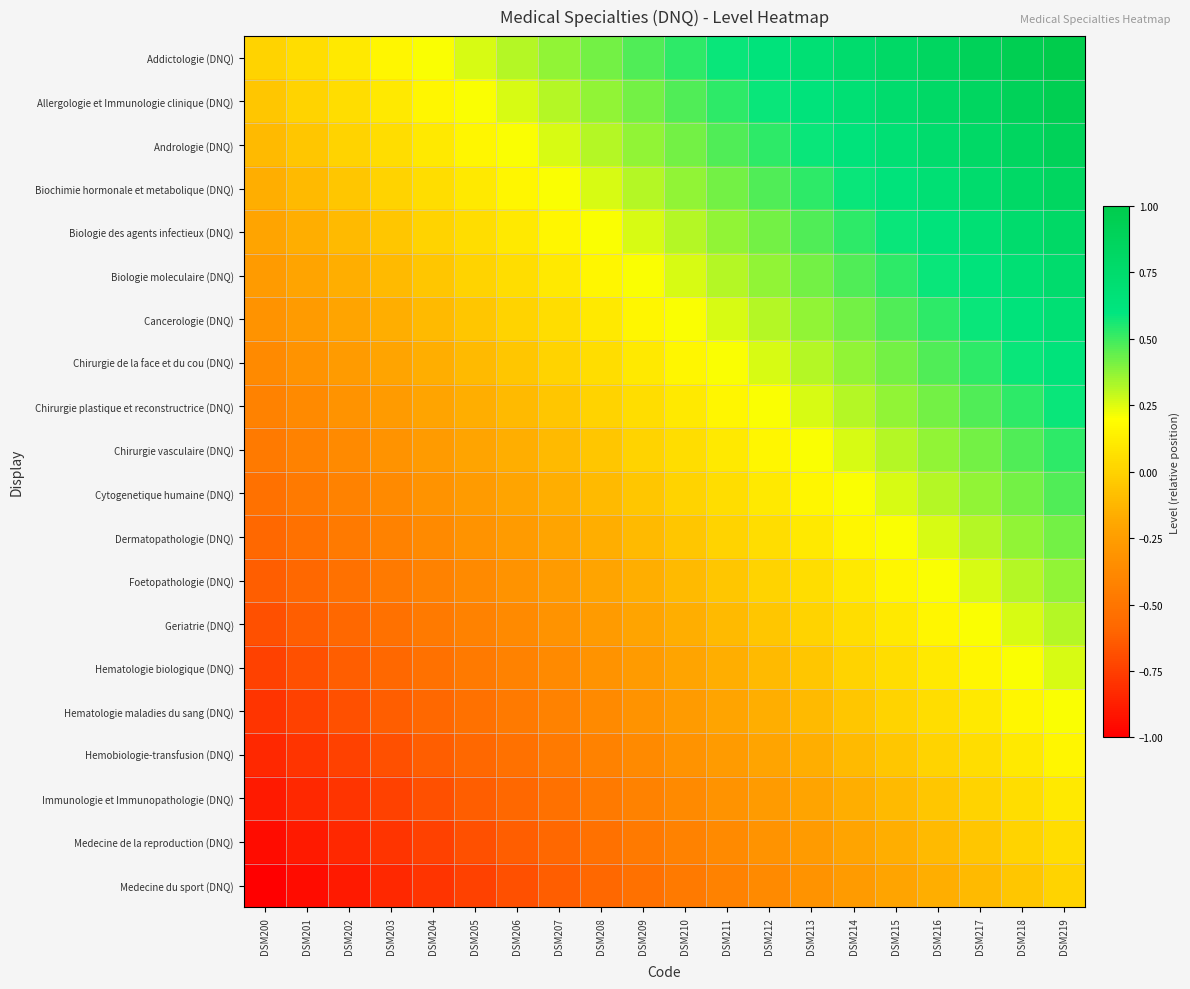

Which series changed the most between DSM217 and DSM218?

Addictologie (DNQ)